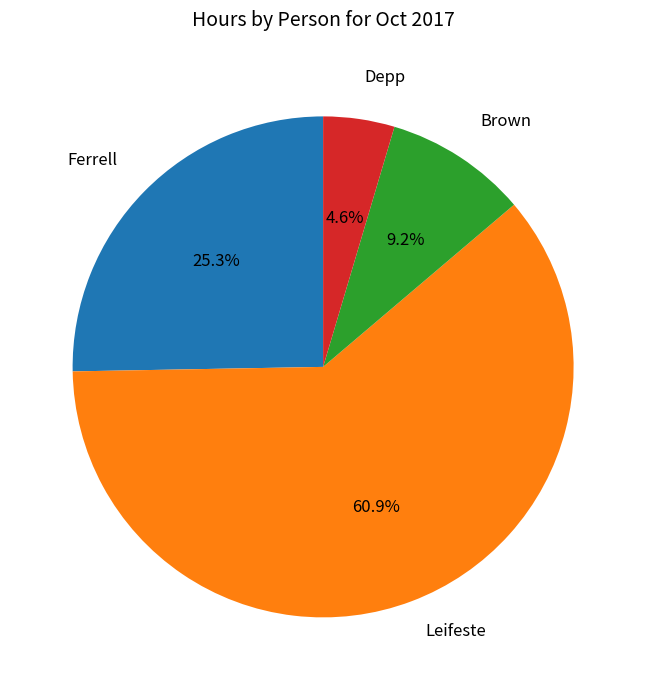

Is there any slice that represents more than half of the pie?

Yes